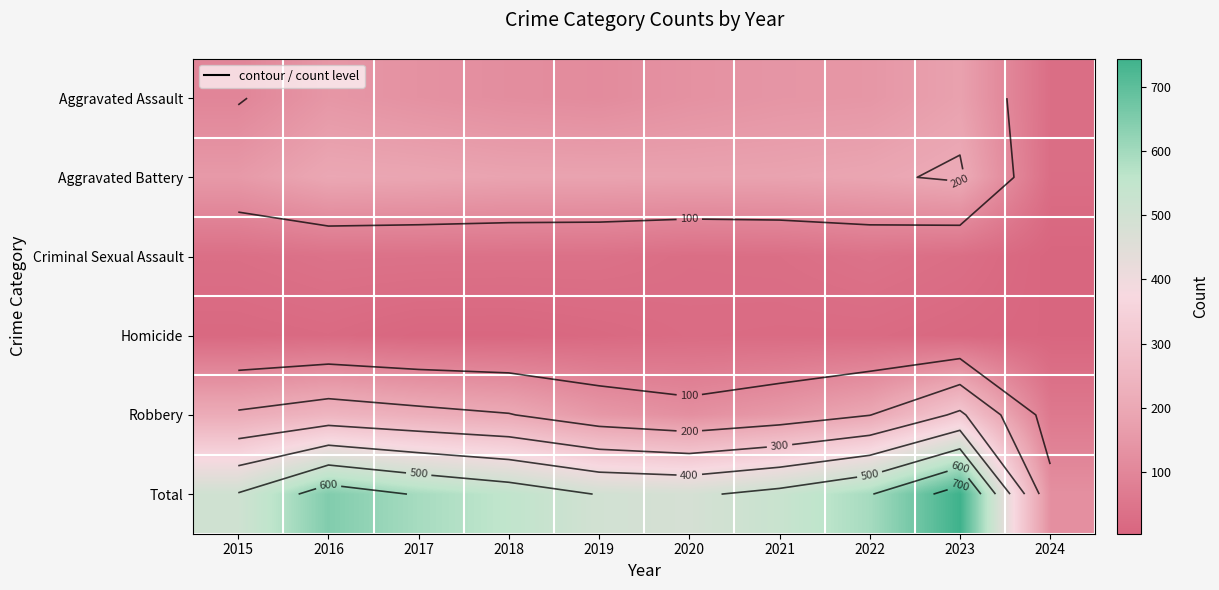

The Robbery series shows 317 at 2023. True or false?

True